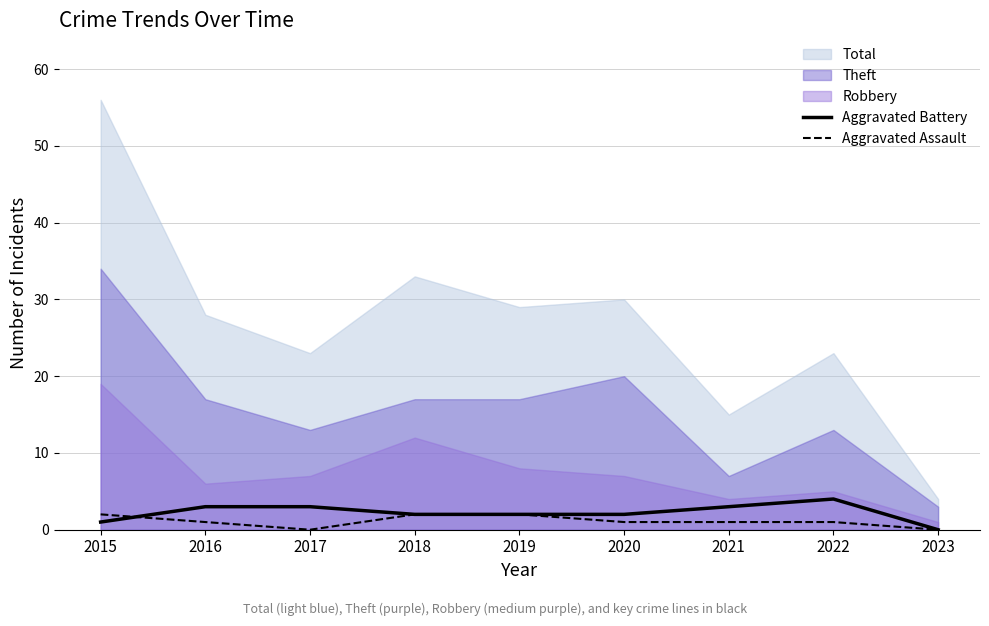

Is it true that Aggravated Assault equals 0 at 2021?

False